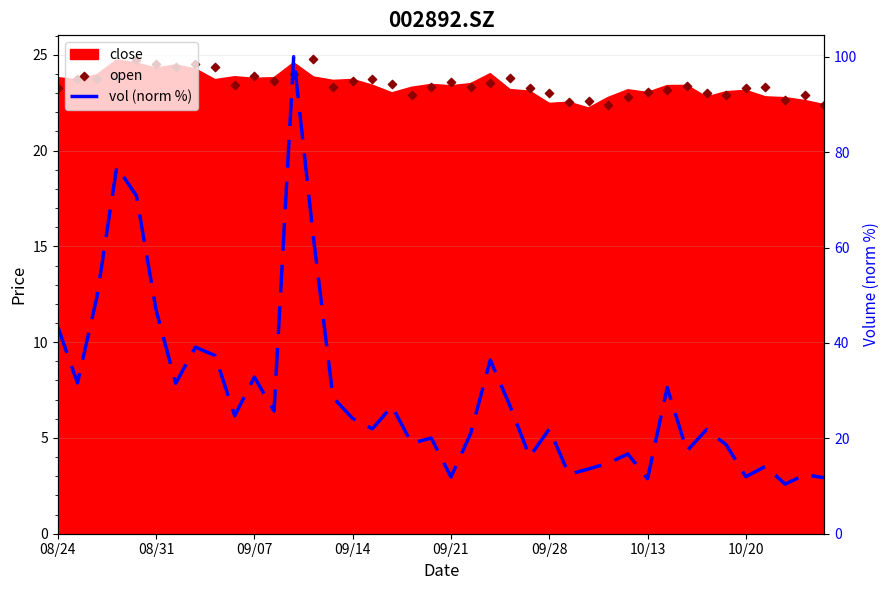

Which series has the largest total across all categories?

vol (norm %)